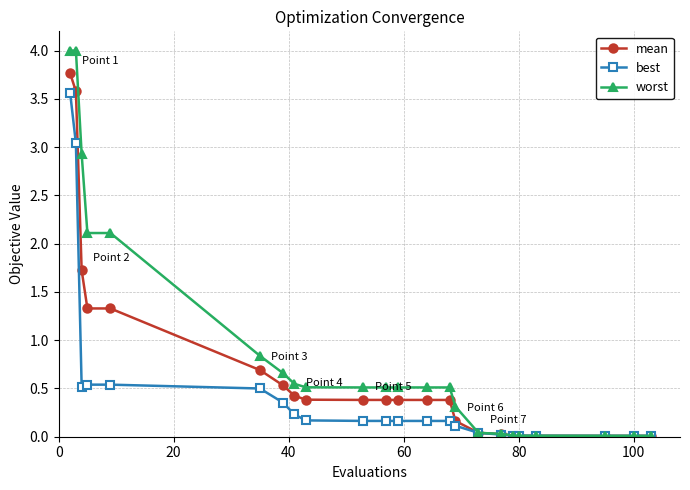

What is the maximum value for worst?

4.0